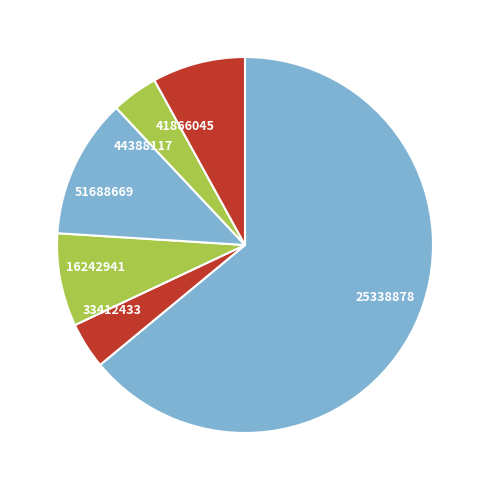

What is the ratio of the value at 16242941 to the value at 33412433?

2.0